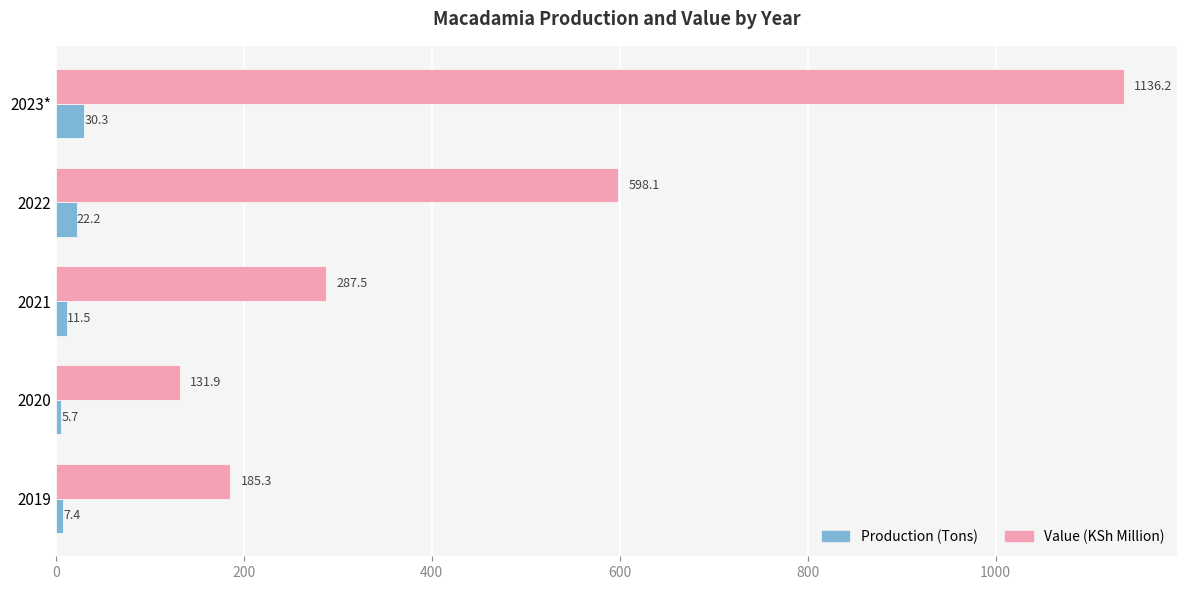

The value of Value (KSh Million) at 2023* is 1952.6. True or false?

False